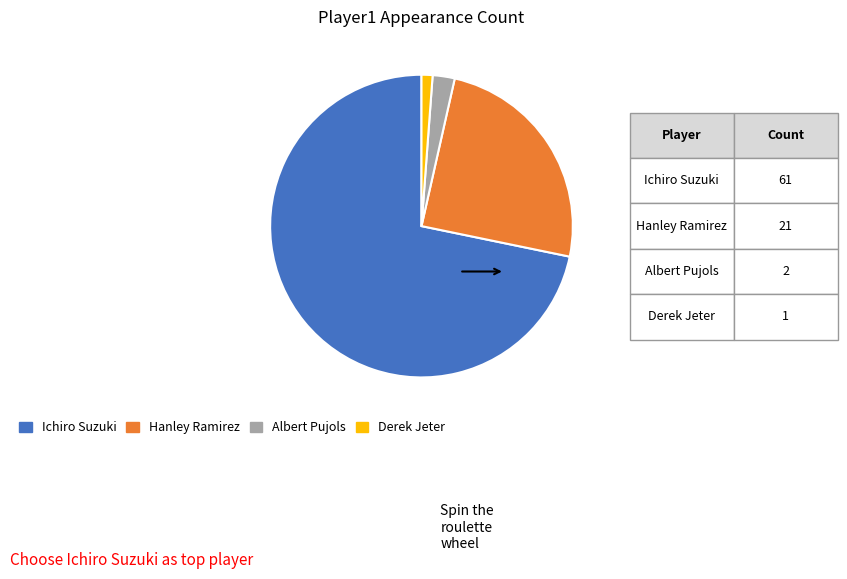

Rank the categories by value from lowest to highest.

Derek Jeter, Albert Pujols, Hanley Ramirez, Ichiro Suzuki